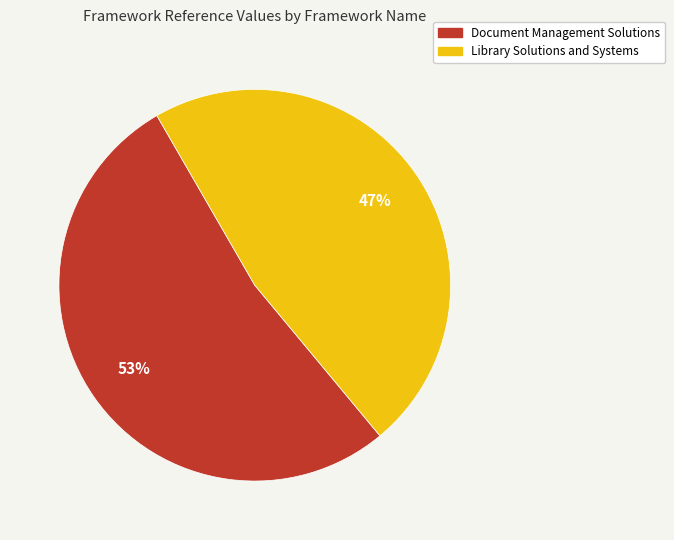

True or false: Document Management Solutions accounts for 41% of the total.

False